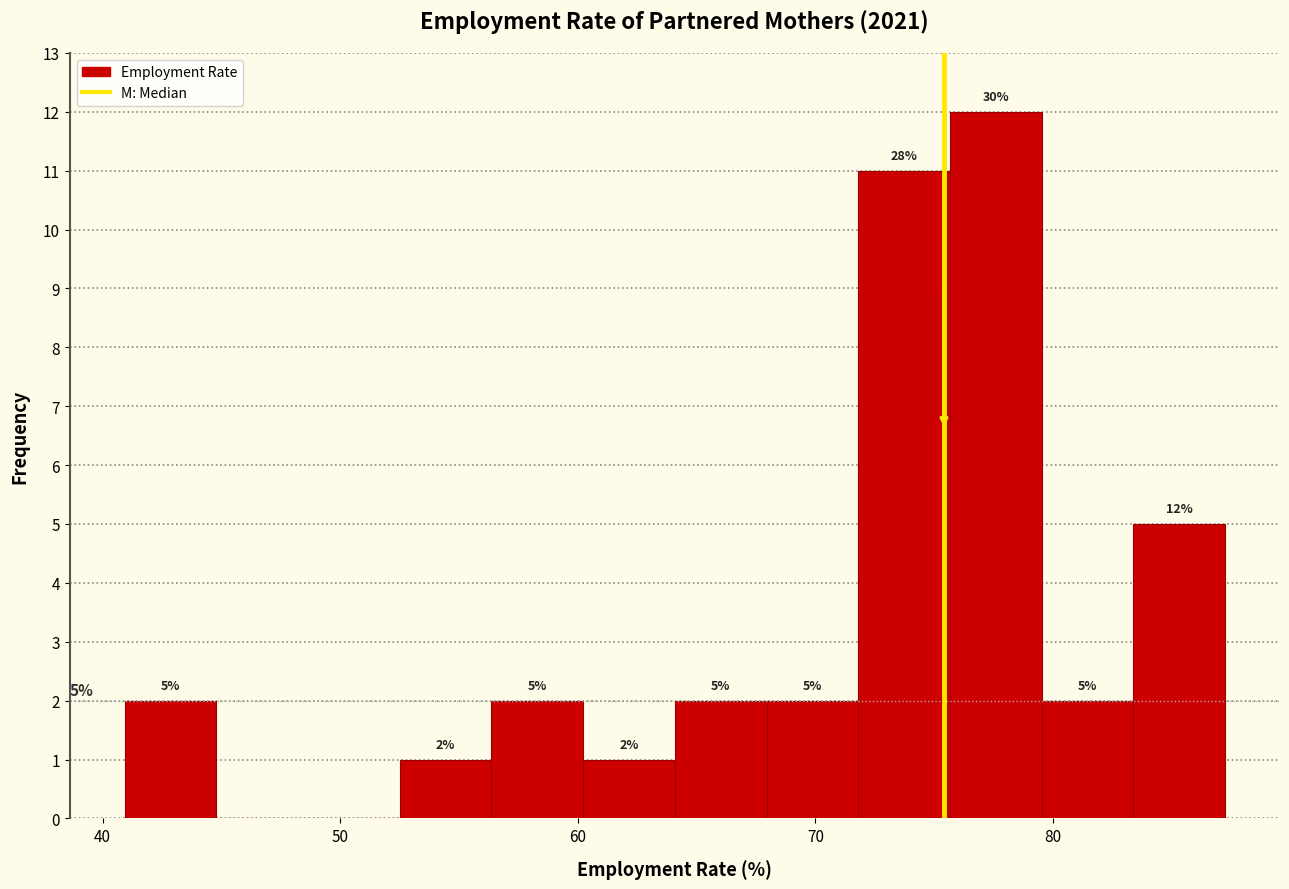

Around what value on the x-axis is the tallest bar? Give the approximate position of its centre, as read against the axis.

78